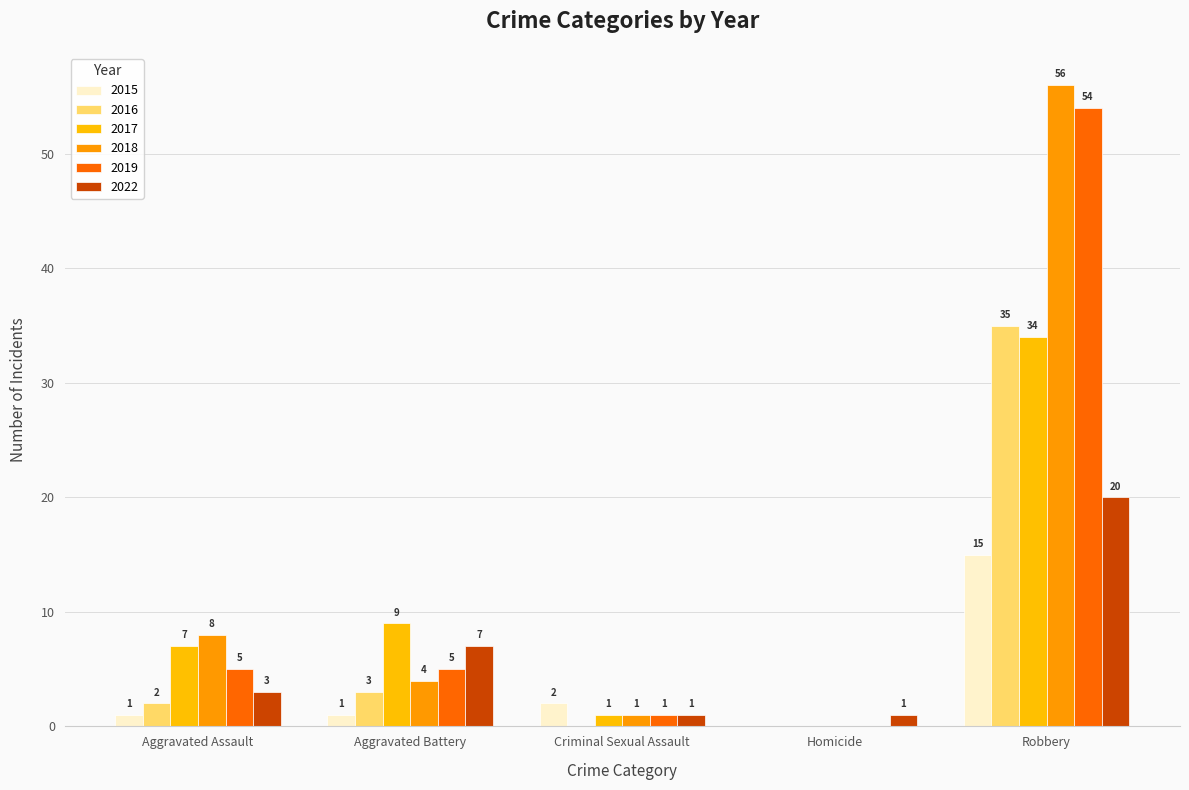

How many positive values does the 2016 series have?

3